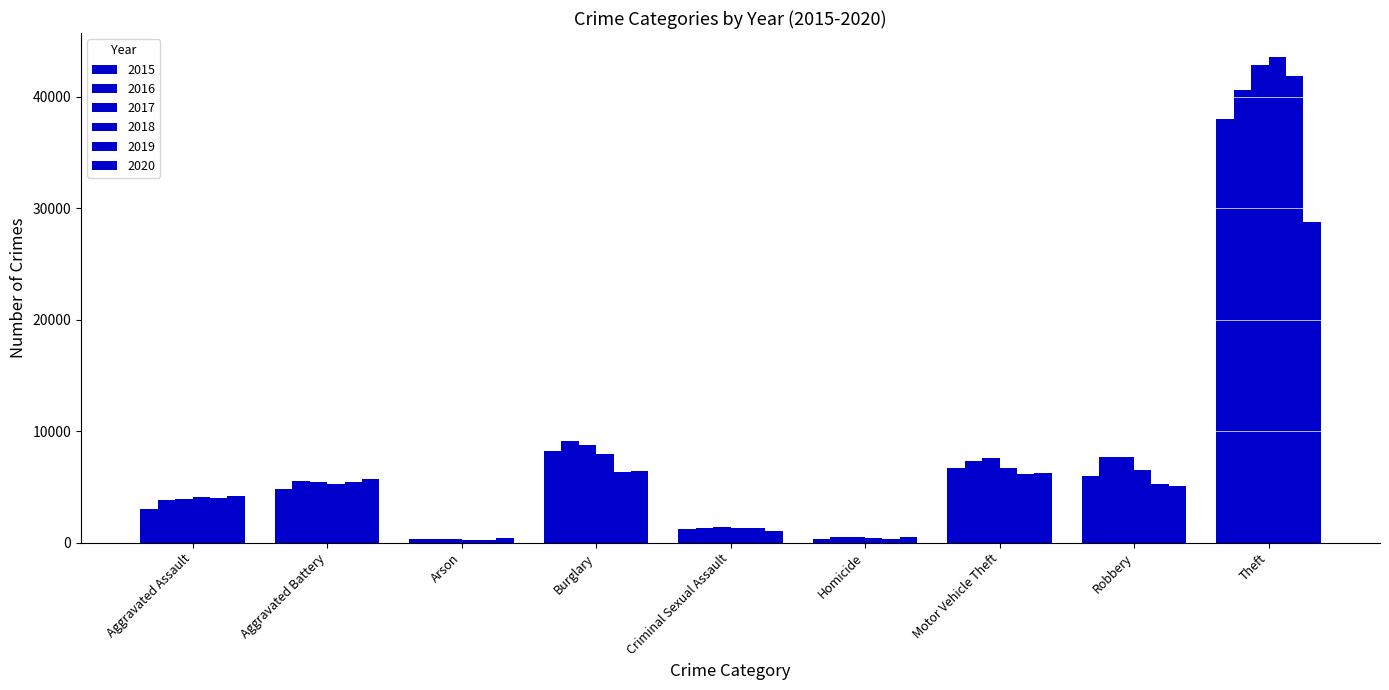

List the series in order of their peak value, highest first.

2018, 2017, 2019, 2016, 2015, 2020